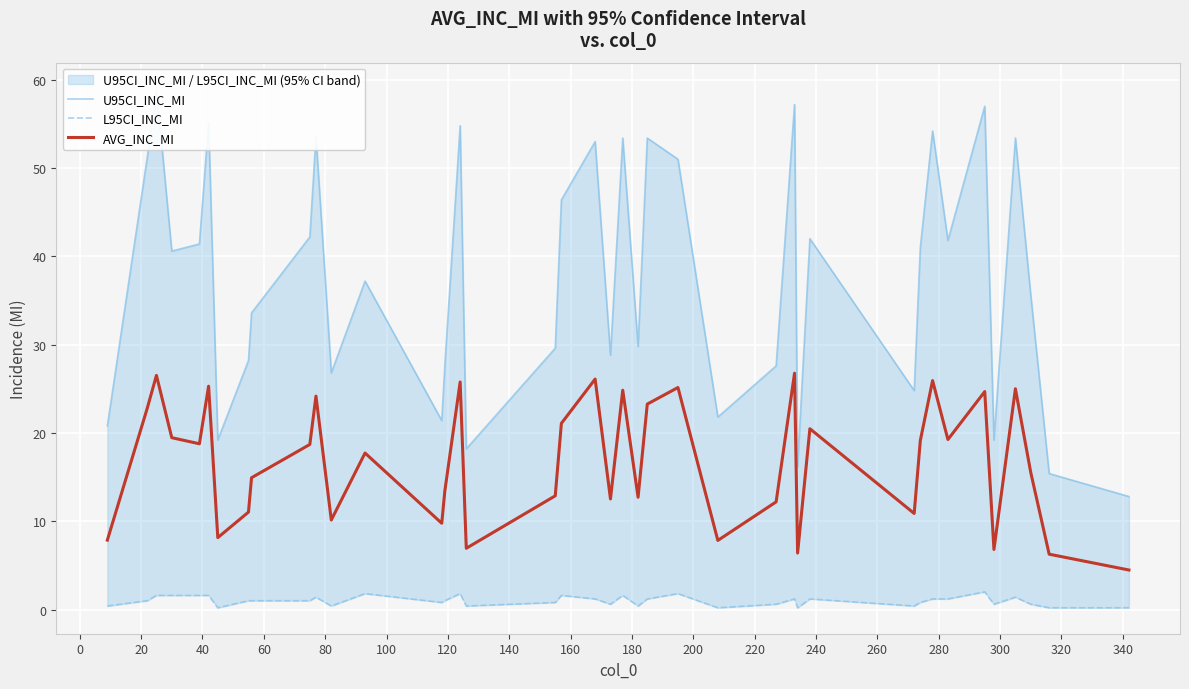

How many interior local valleys does the U95CI_INC_MI series have?

12